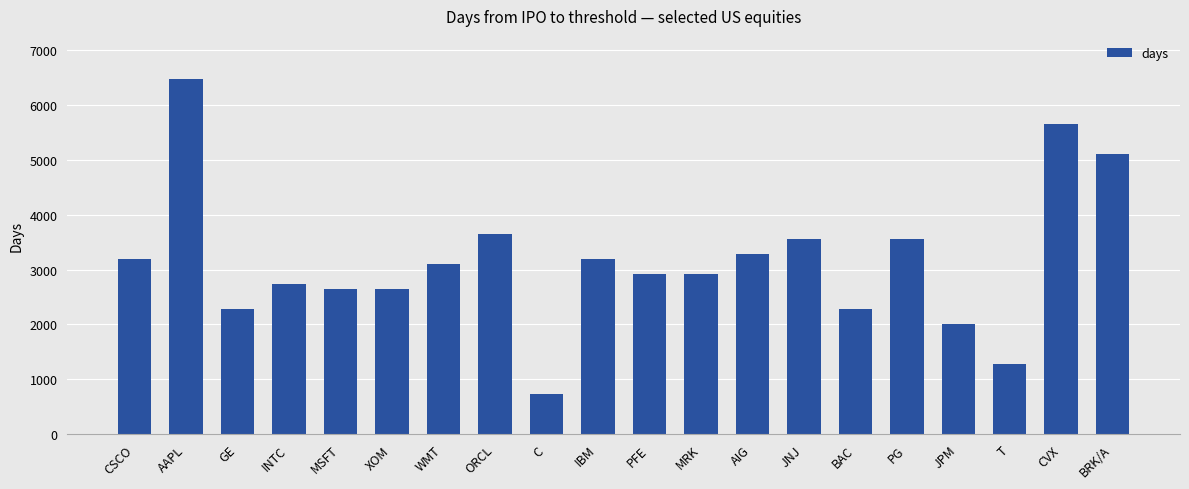

True or false: the data shows 5038 at PFE.

False